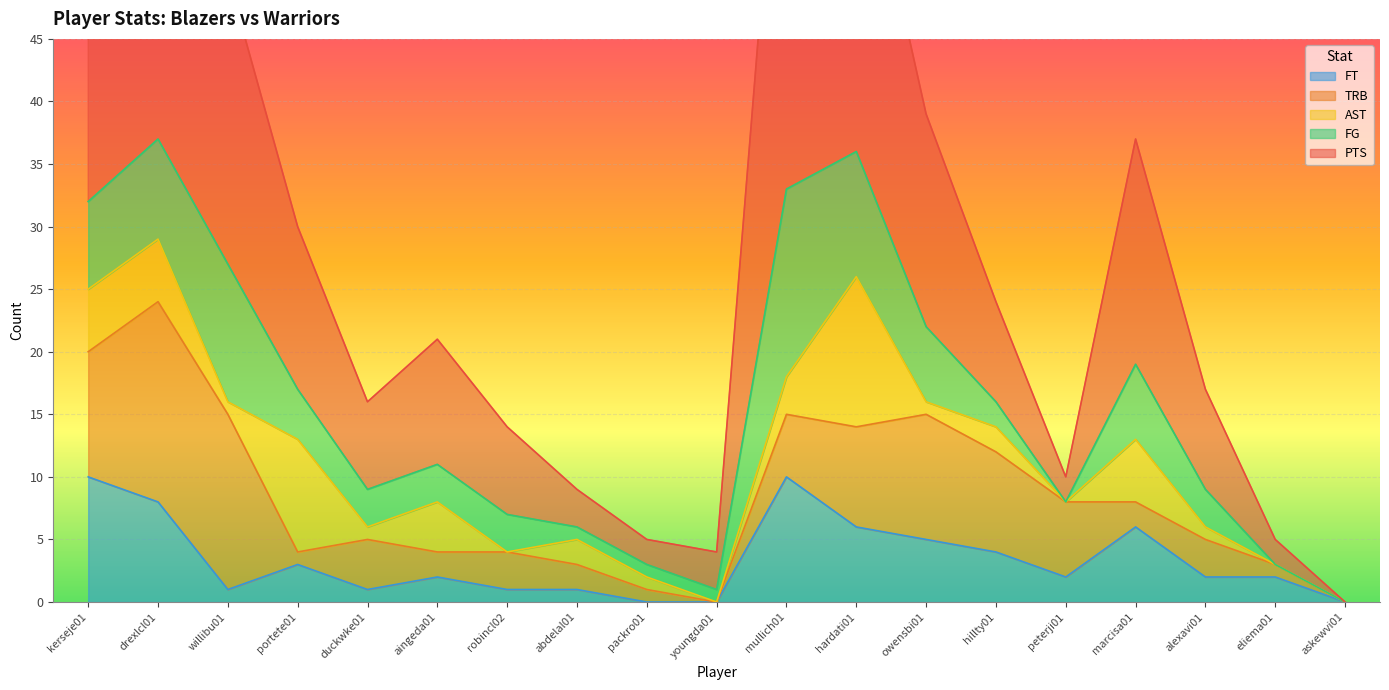

At how many categories does at least one series exceed 19?

5